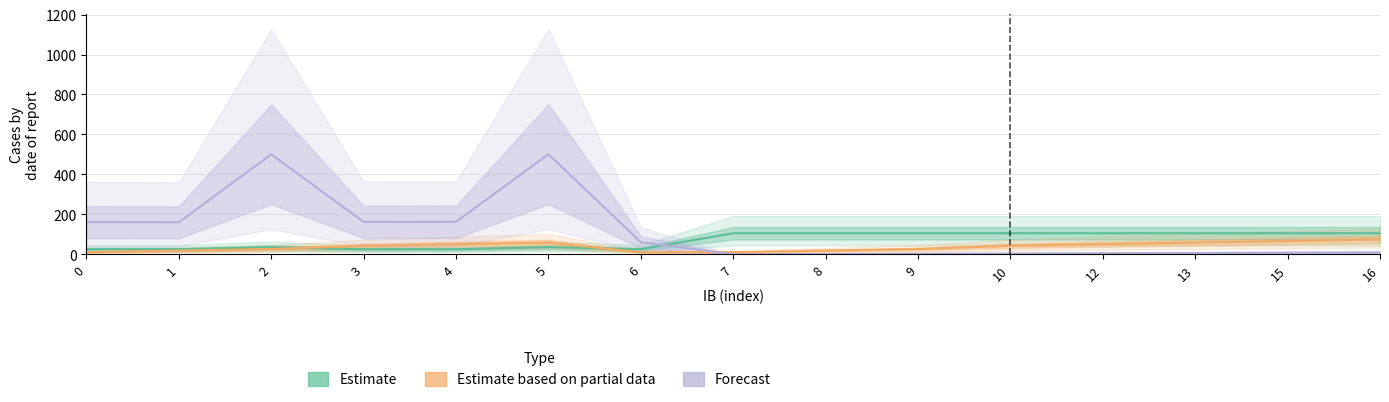

What value does the Forecast series have at 4?

162.4